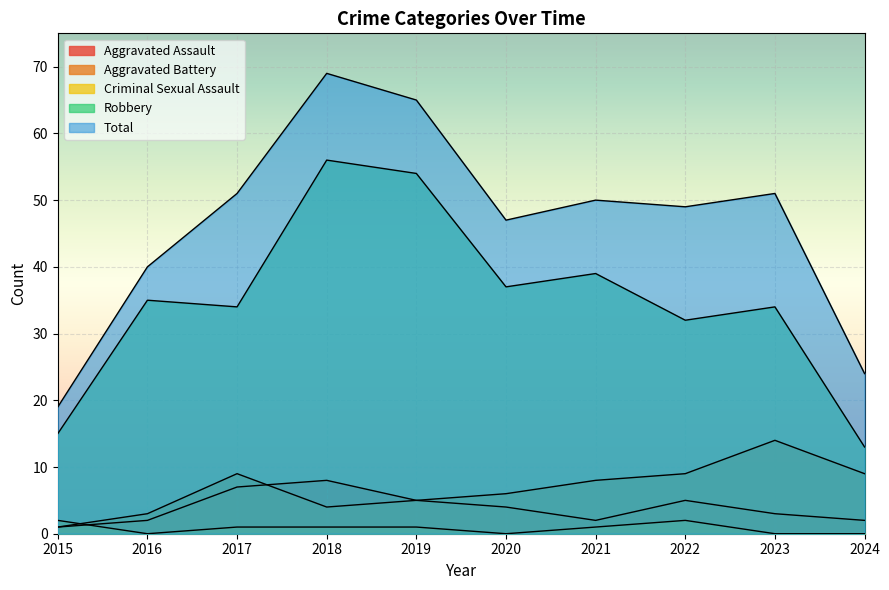

Is the value of Criminal Sexual Assault at 2022 greater than the value of Aggravated Battery at 2016?

No